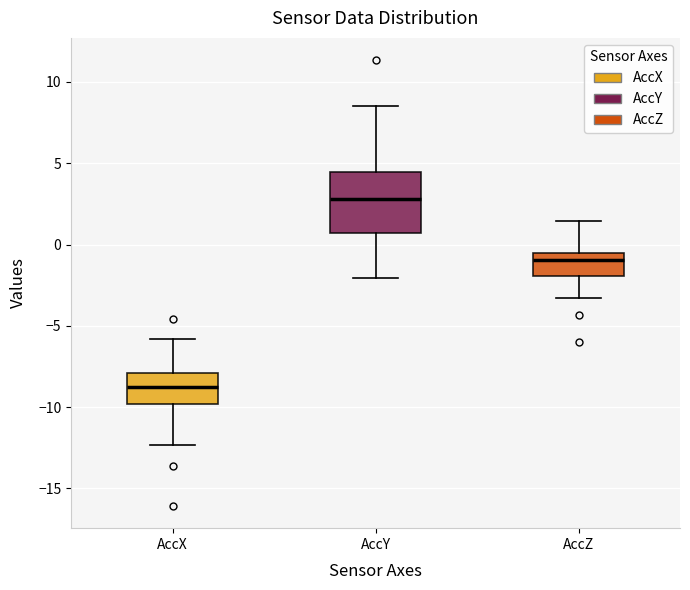

Which box is the tallest, from its lower edge to its upper edge?

AccY